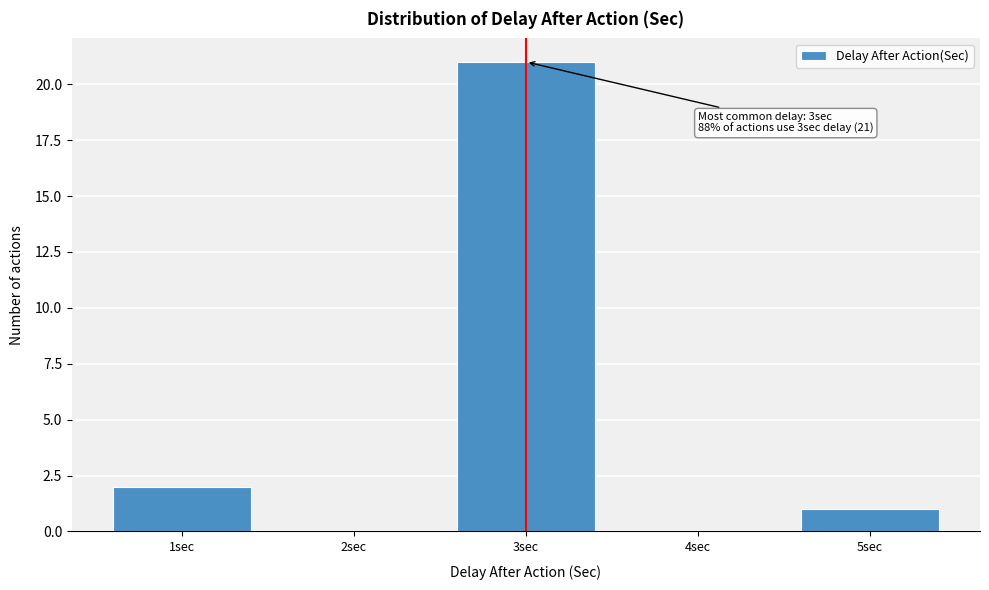

Over which range of the x-axis is the bar tallest?

2.5 to 3.5